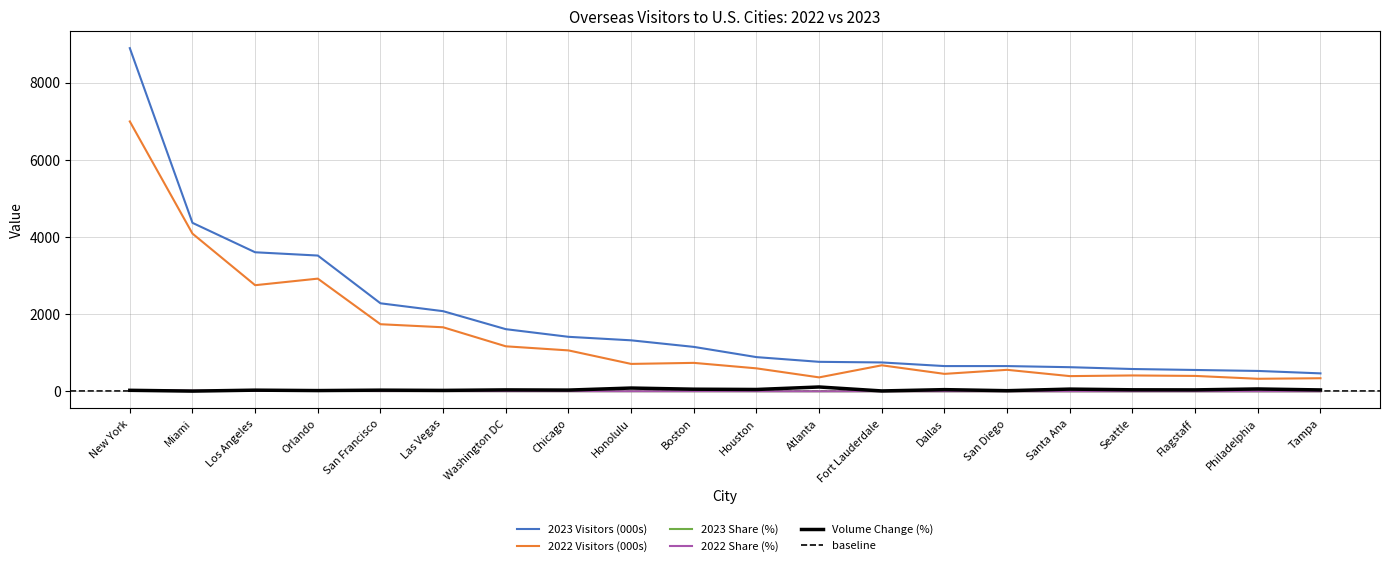

How many interior local peaks does the Volume Change (%) series have?

8